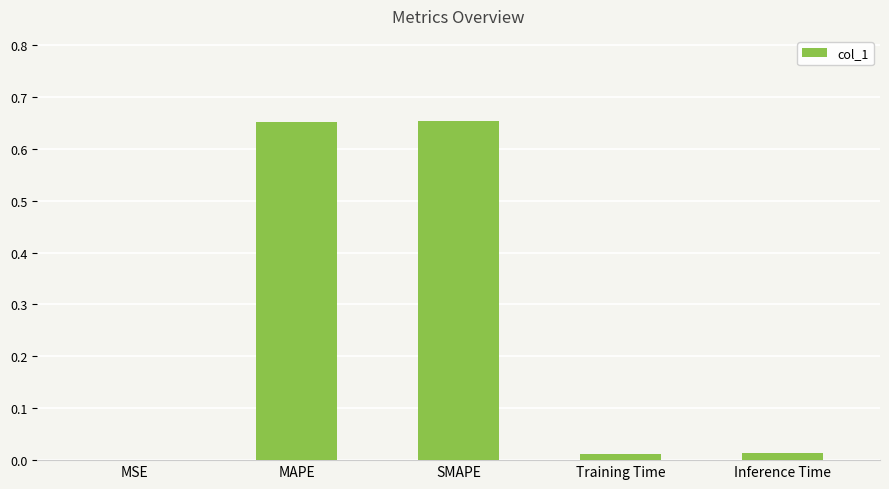

Is it true that the value at SMAPE is 0.2?

False